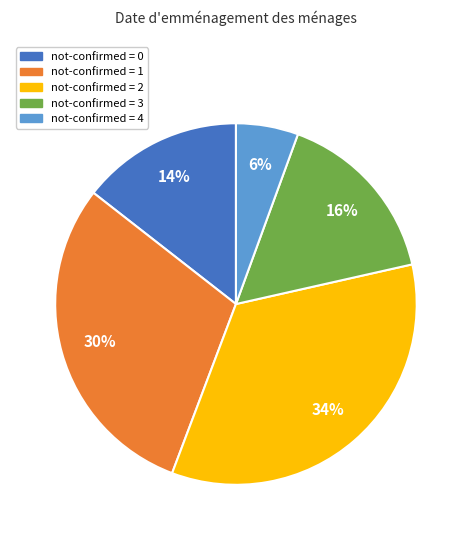

To the nearest percent, what portion does not-confirmed = 4 represent?

6%